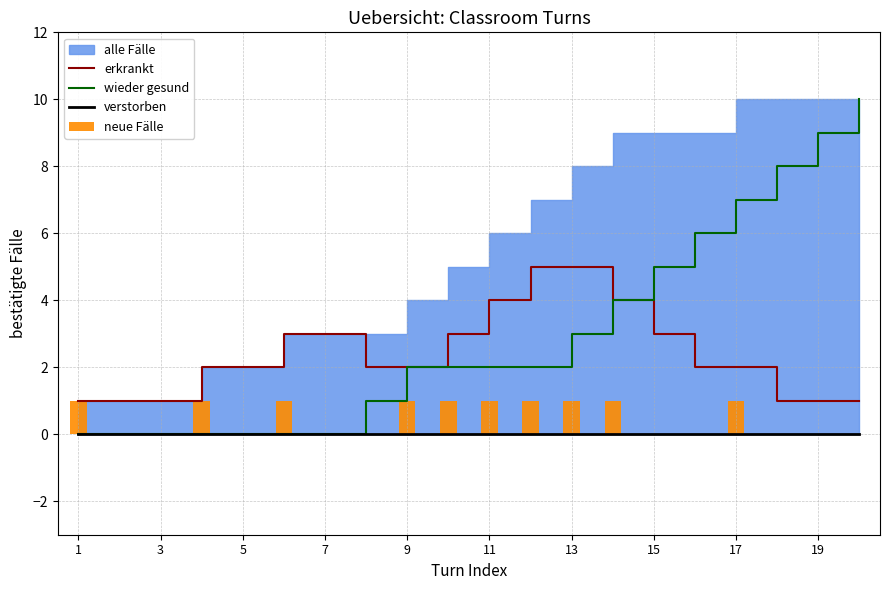

The value of erkrankt at 15 is 5. True or false?

False